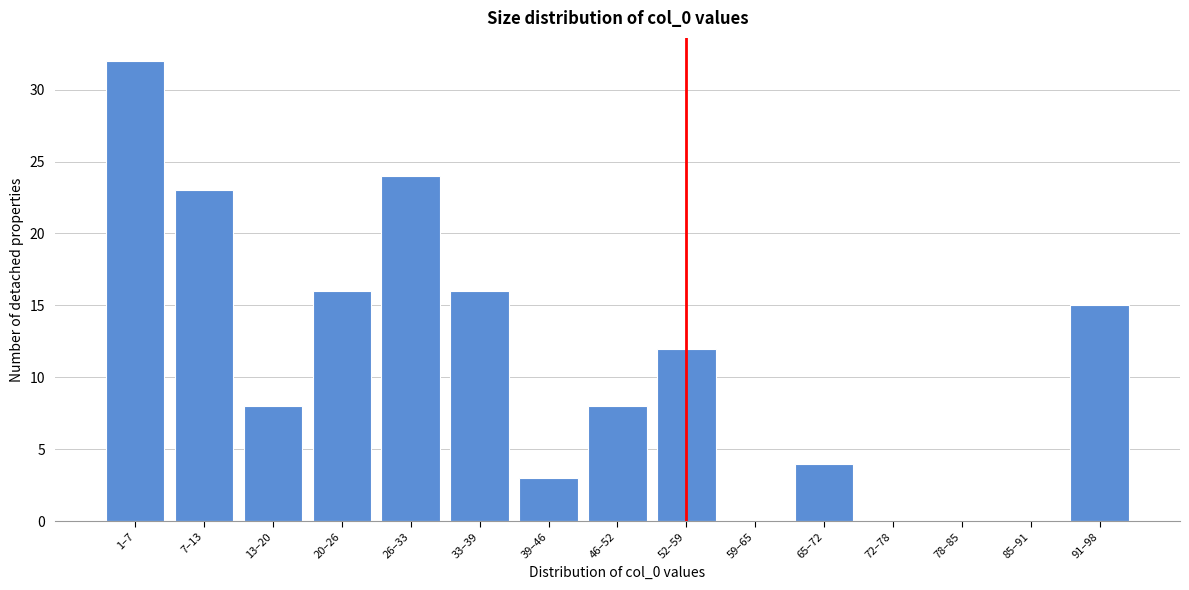

Reading left to right, transcribe all the data shown in this chart.

1–7=32	7–13=23	13–20=8	20–26=16	26–33=24	33–39=16	39–46=3	46–52=8	52–59=12	59–65=0	65–72=4	72–78=0	78–85=0	85–91=0	91–98=15